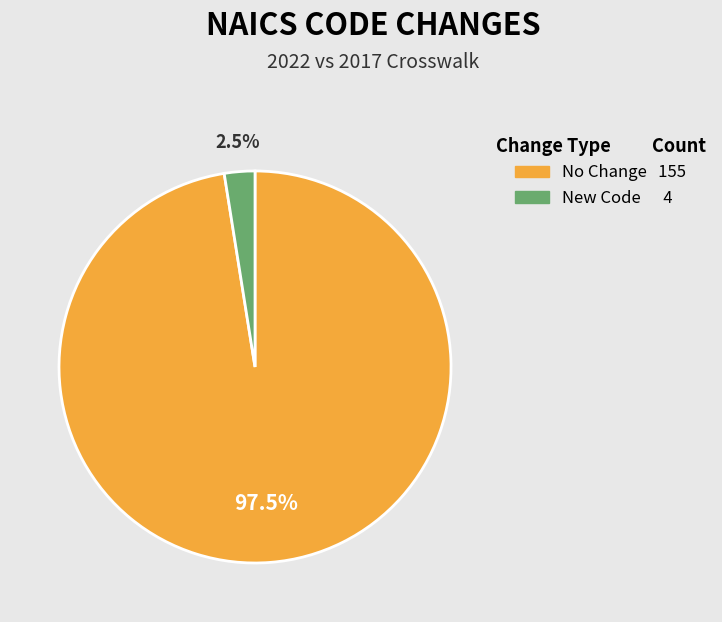

Which category has the smallest portion of the pie?

New Code